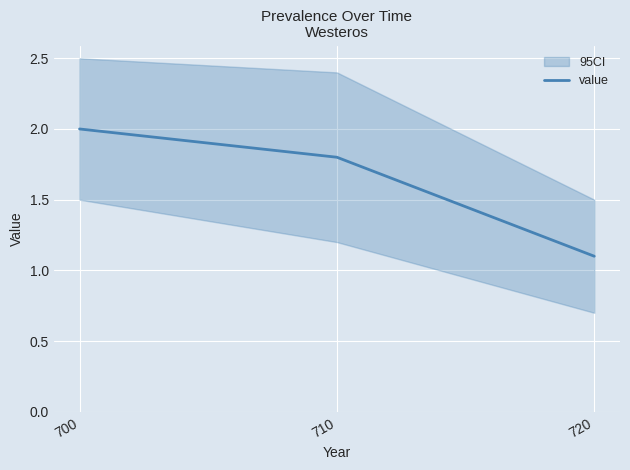

The chart shows a value of 1.1 at 720. True or false?

True